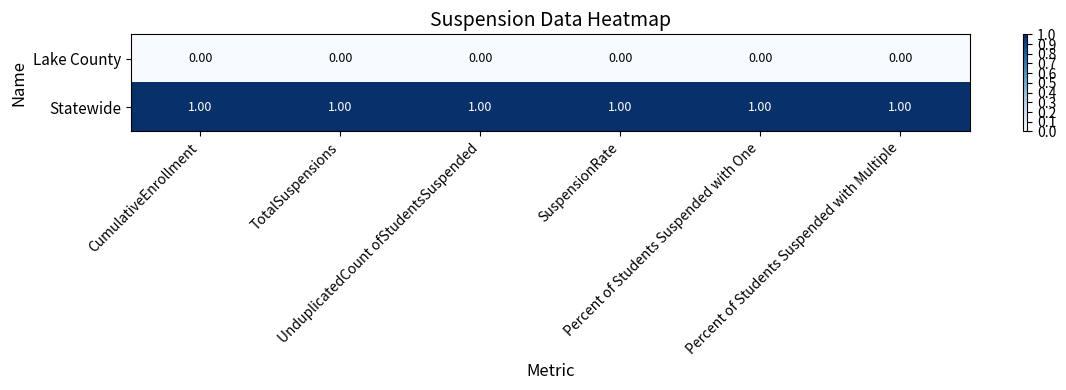

Rank the series by their average value, from lowest to highest.

Lake County, Statewide